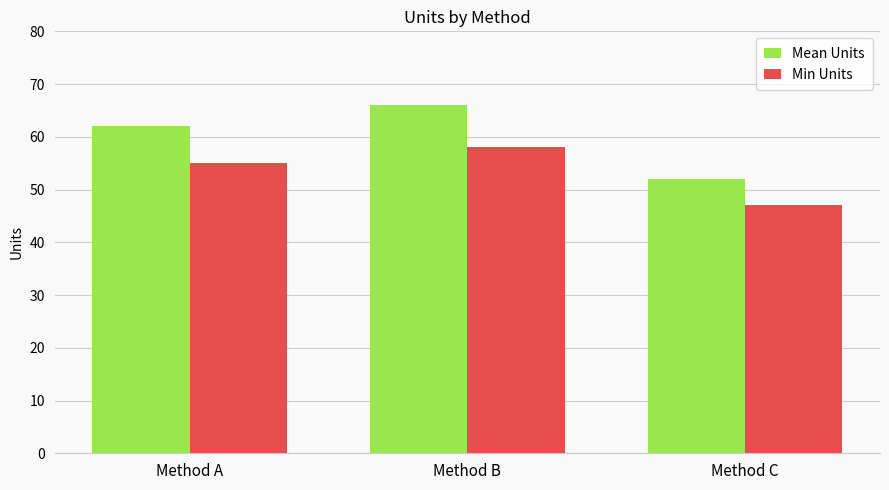

List the series in order of their peak value, highest first.

Mean Units, Min Units